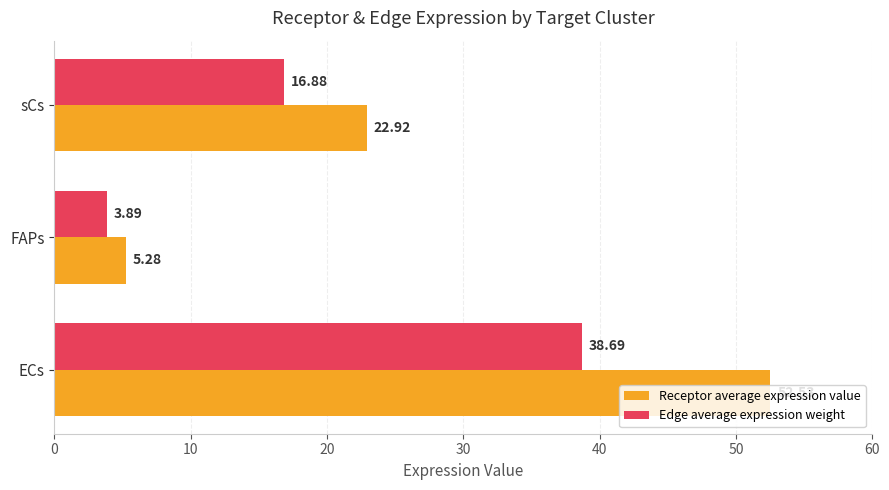

What is the spread (max minus min) of values at FAPs?

1.4